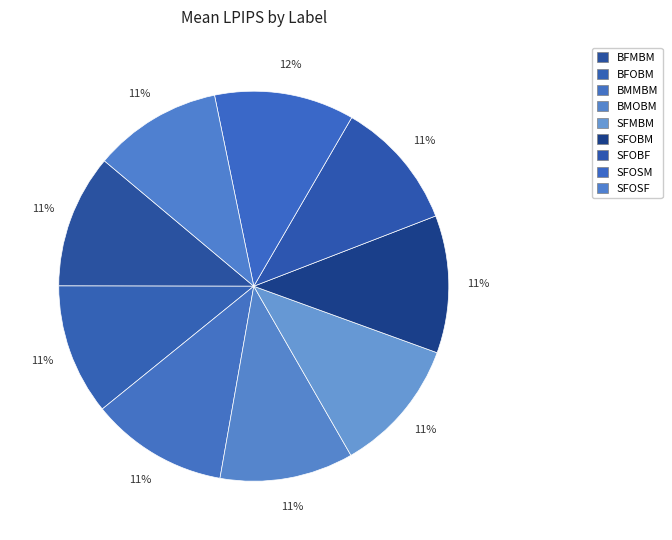

How many slices are in this pie chart?

9